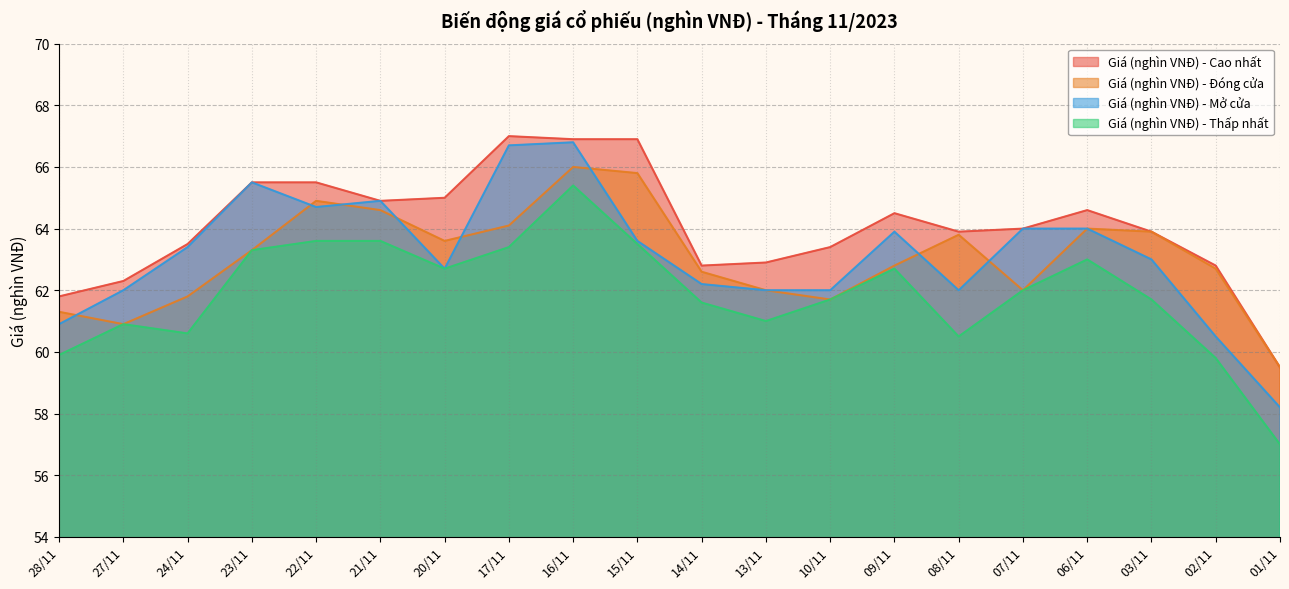

What position from the left is 06/11?

17